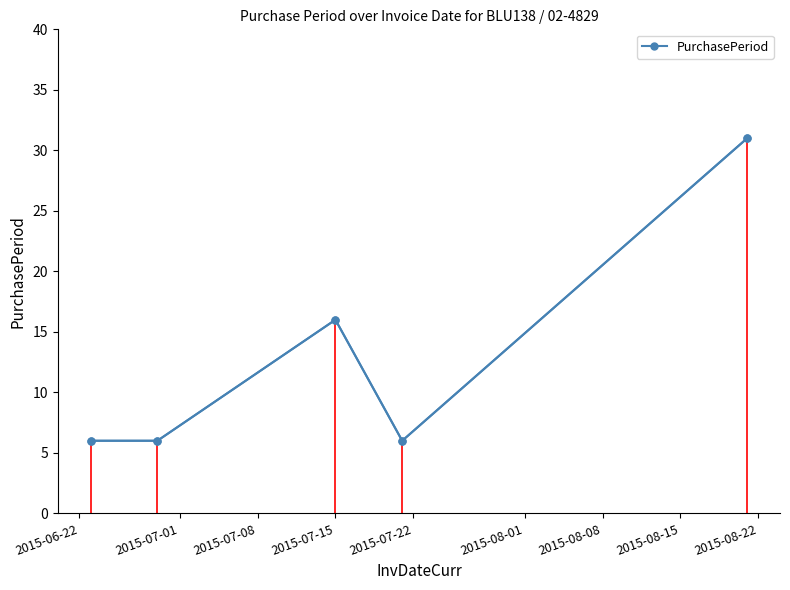

What is the maximum value shown in the chart?

31